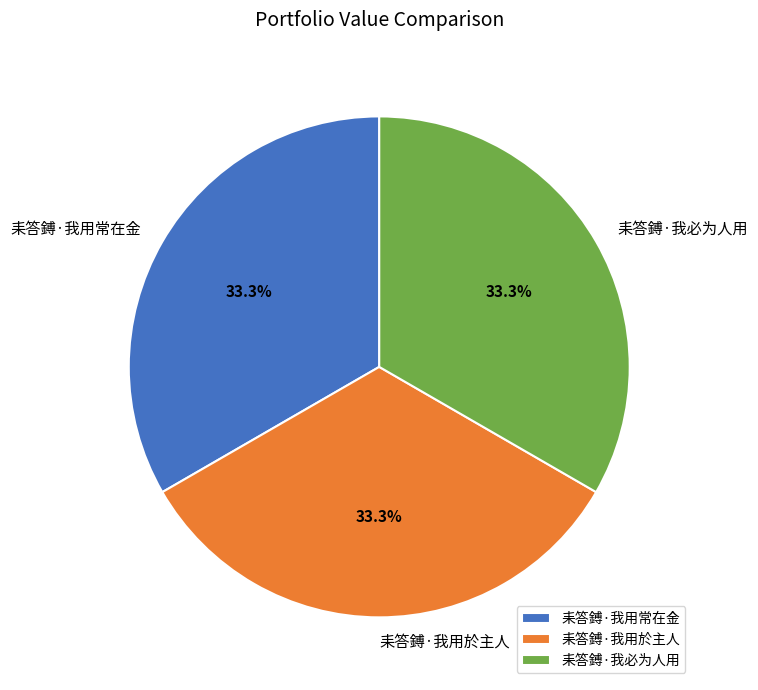

Combined, do 耒答鎛·我用於主人 and 耒答鎛·我用常在金 account for over 50%?

Yes